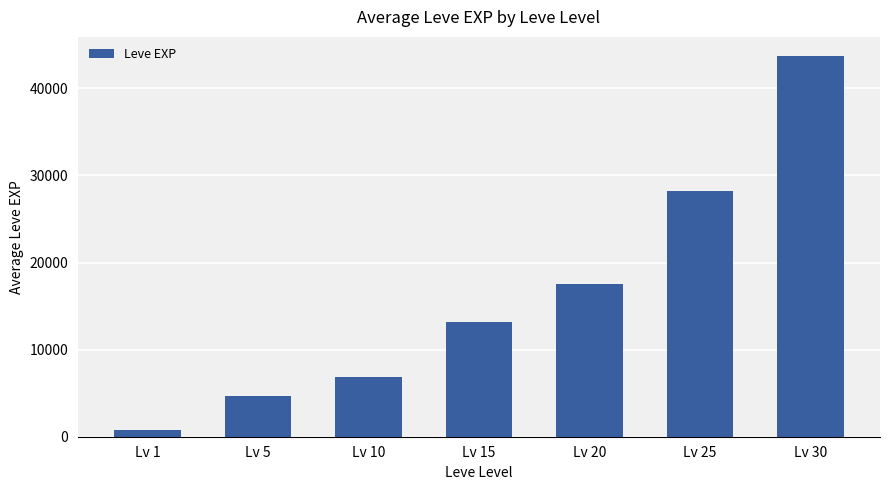

What is the minimum value shown in the chart?

785